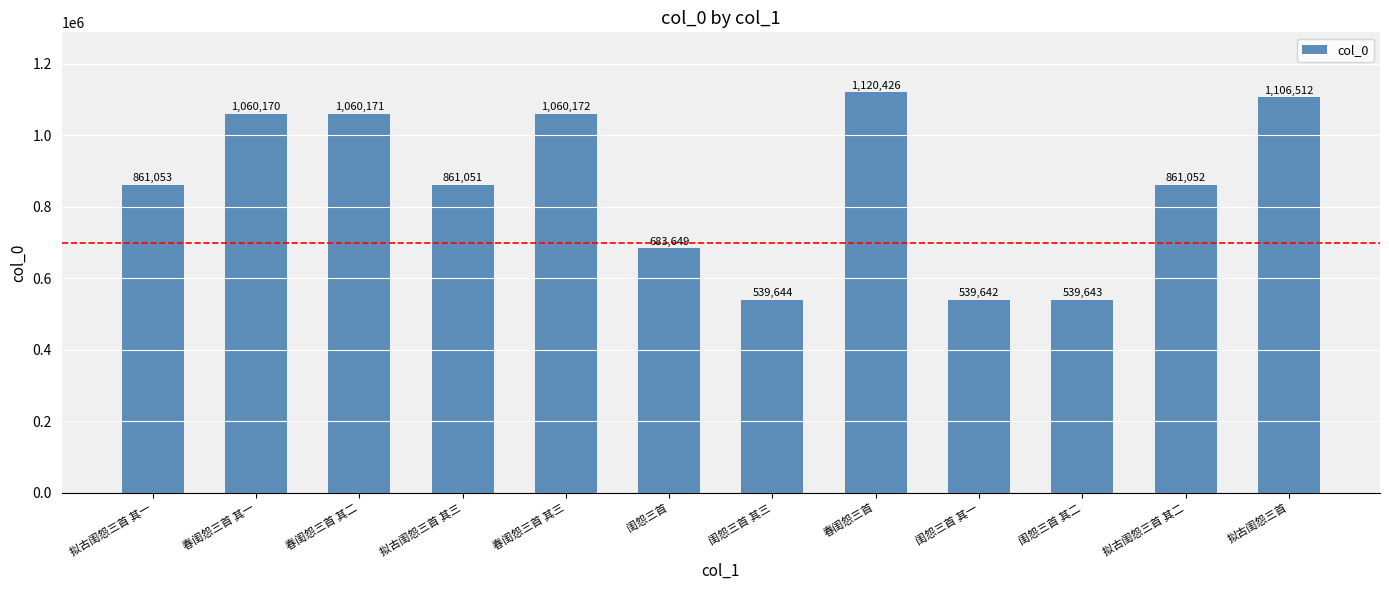

What is the change in value from 闺怨三首 to 拟古闺怨三首?

+422863